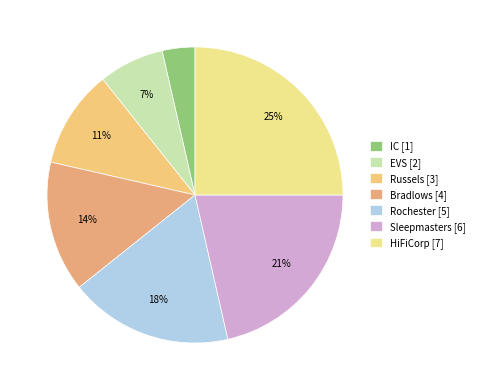

Do Russels and Rochester together represent more than half of the pie?

No